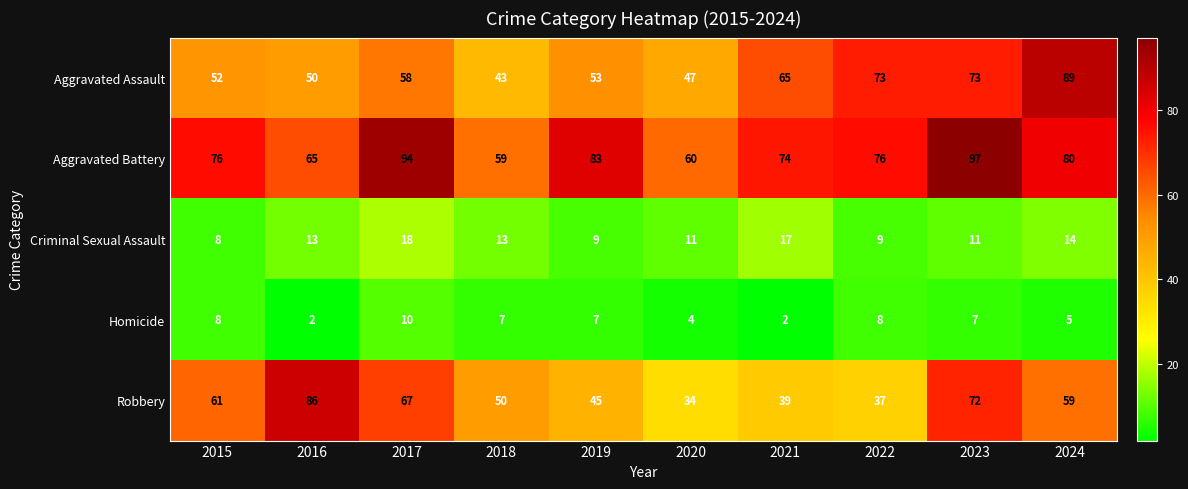

What is the average value of the Aggravated Battery series?

76